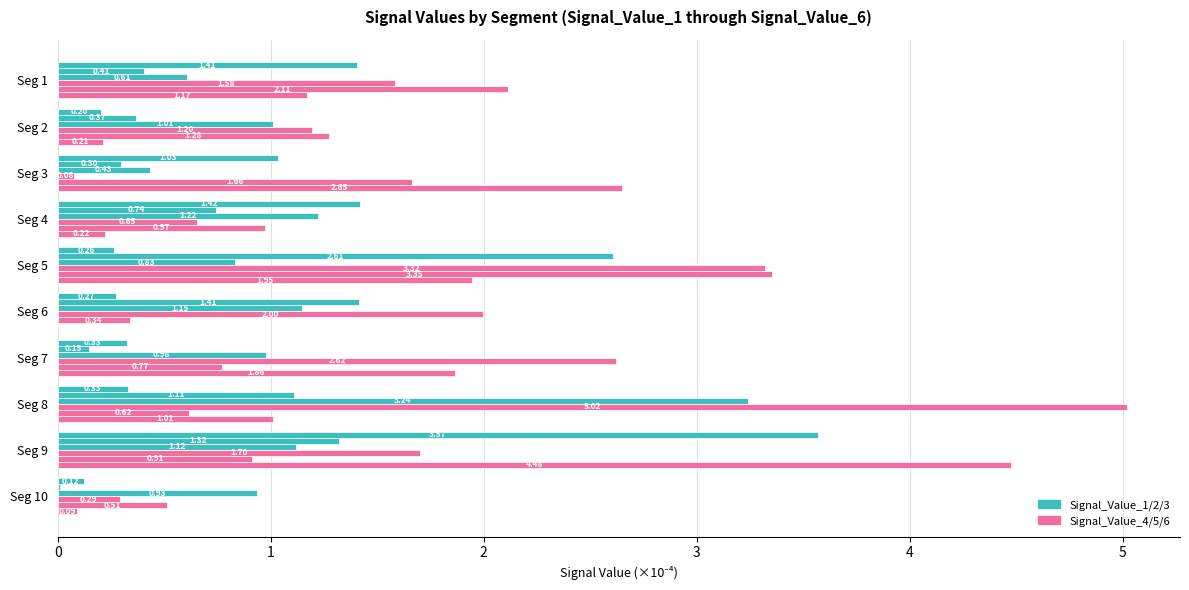

Count the number of data series in this chart.

6